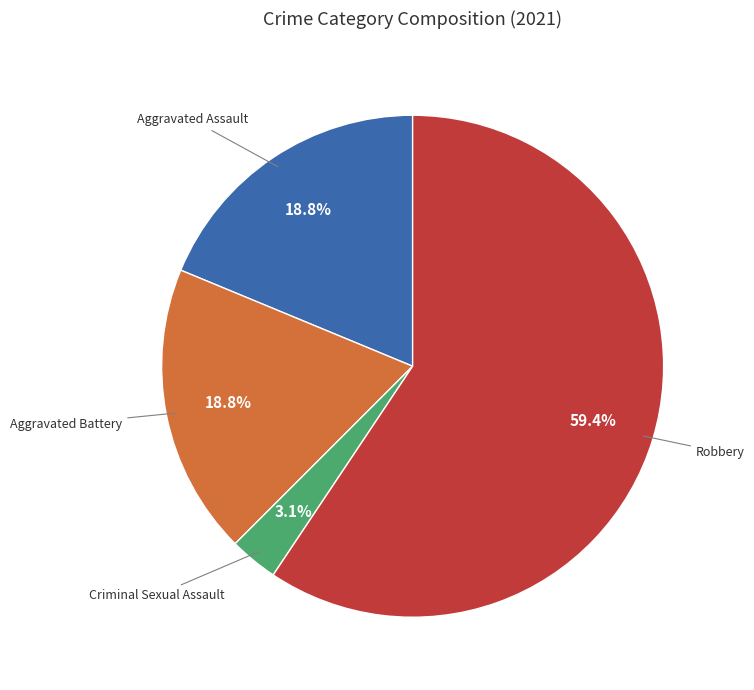

Which category has the smallest portion of the pie?

Criminal Sexual Assault